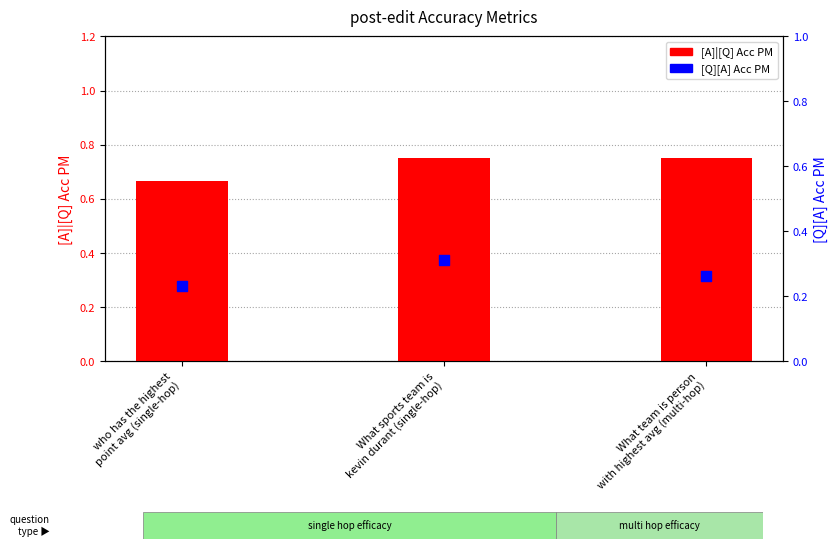

Which series has the widest spread of Y values?

[A]|[Q] Acc PM